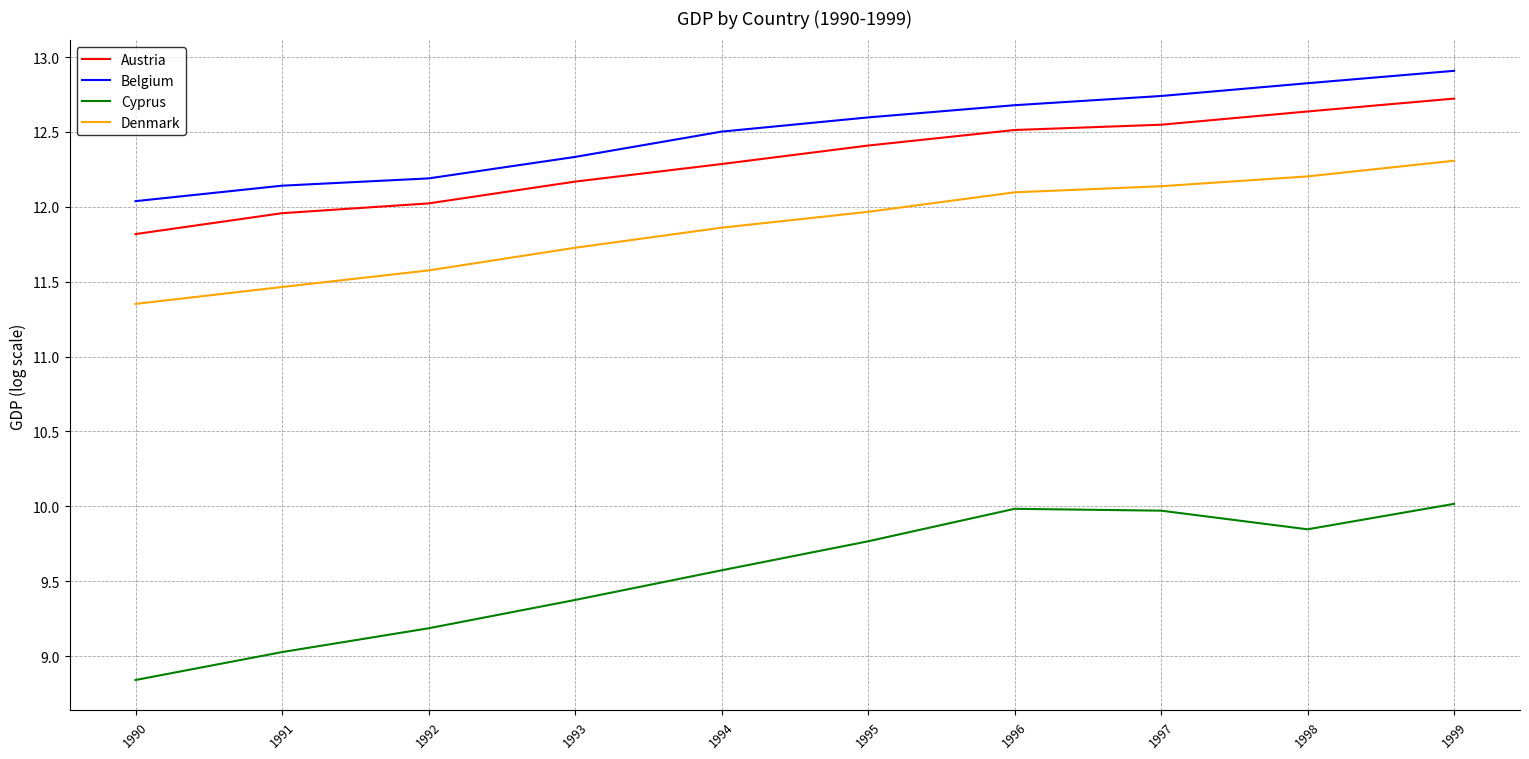

Rank the series by their maximum value, from lowest to highest.

Cyprus, Denmark, Austria, Belgium